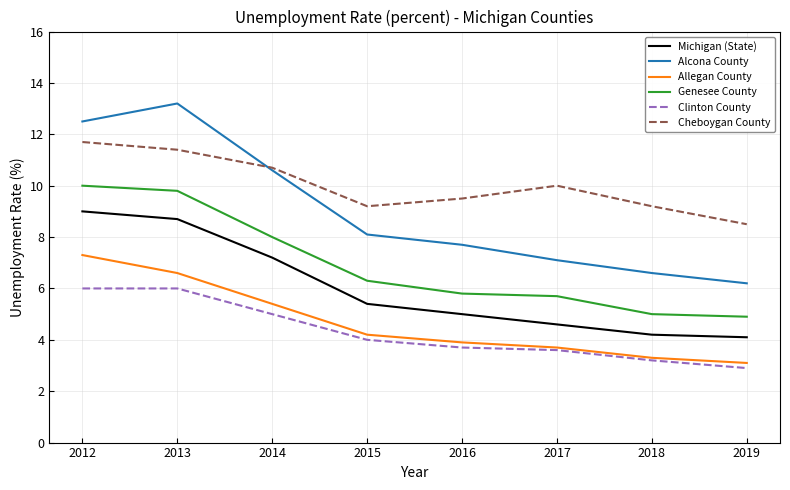

How many lines are shown in the chart?

6